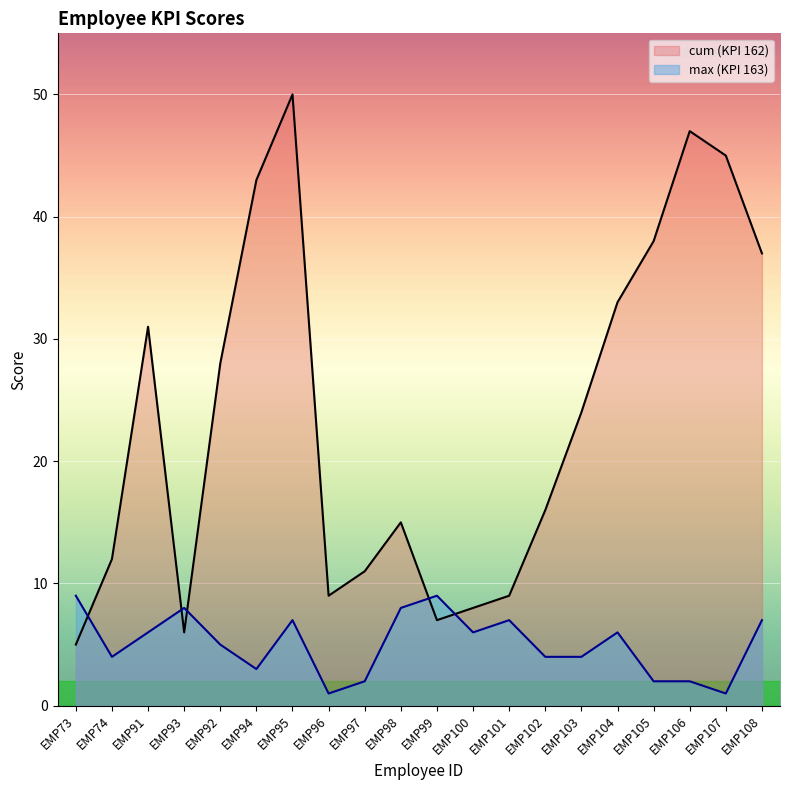

Which series has the largest total across all categories?

cum (KPI 162)